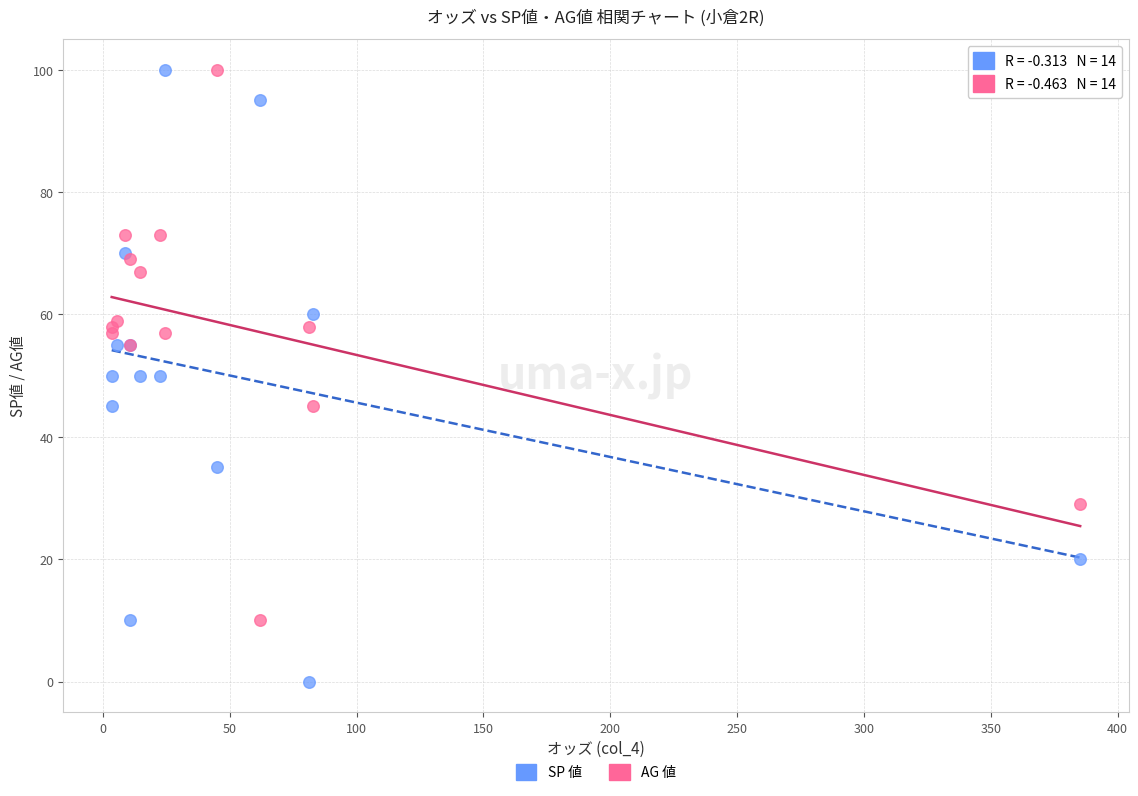

Which series reaches the minimum Y coordinate?

SP 値